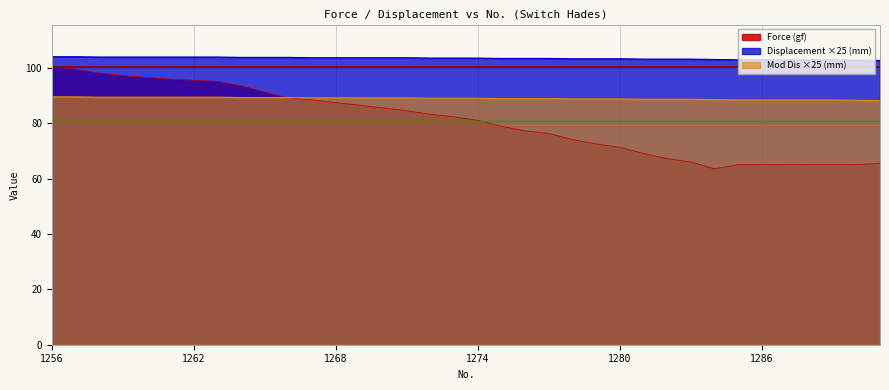

Reading left to right, list all the values displayed in this chart.

Force (gf): 100.4	99.5	98.1	97.2	96.5	95.9	95.5	95.1	93.5	91.2	89.1	88.4	87.4	86.5	85.5	84.5	83.2	82.3	81.0	78.9	77.2	76.3	74.1	72.5	71.3	69.1	67.2	66.0	63.5	65.0	65.0	65.0	65.1	65.0	65.1	65.4
Displacement (mm): 104.0	104.0	103.9	103.9	103.9	103.9	103.9	103.9	103.8	103.8	103.8	103.6	103.6	103.6	103.6	103.6	103.5	103.5	103.5	103.4	103.4	103.4	103.2	103.2	103.2	103.1	103.1	103.1	103.0	102.9	102.9	102.9	102.9	102.9	102.8	102.6
Mod Dis (mm): 89.5	89.5	89.4	89.4	89.4	89.4	89.4	89.4	89.2	89.2	89.2	89.1	89.1	89.1	89.1	89.1	89.0	89.0	89.0	88.9	88.9	88.9	88.8	88.8	88.8	88.6	88.6	88.6	88.5	88.4	88.4	88.4	88.4	88.4	88.2	88.1